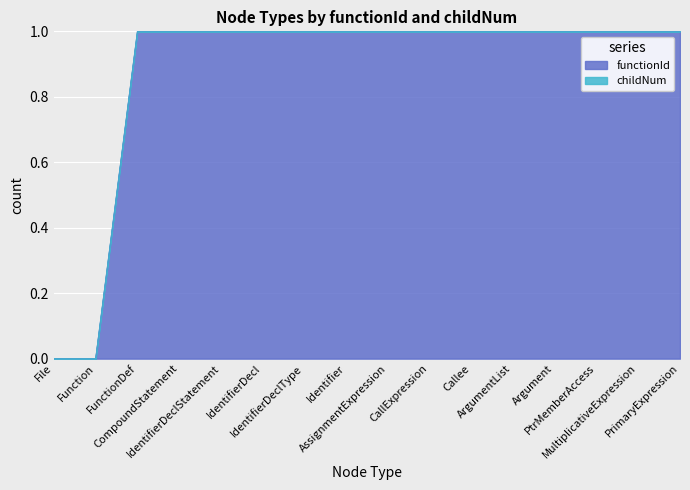

What is the difference between the maximum and minimum values?

1